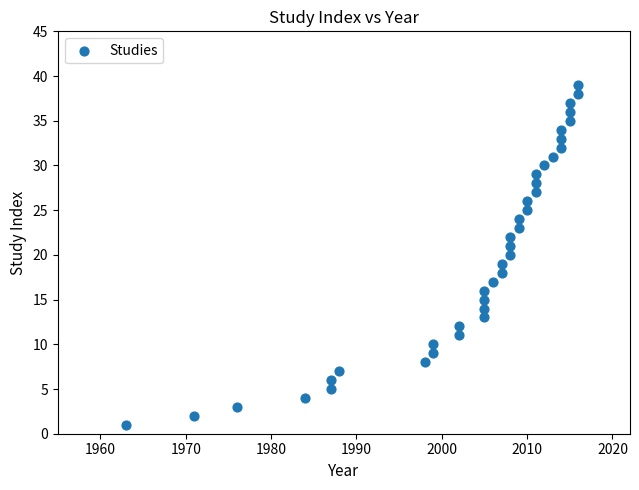

What is the range of Y values (max minus min)?

38